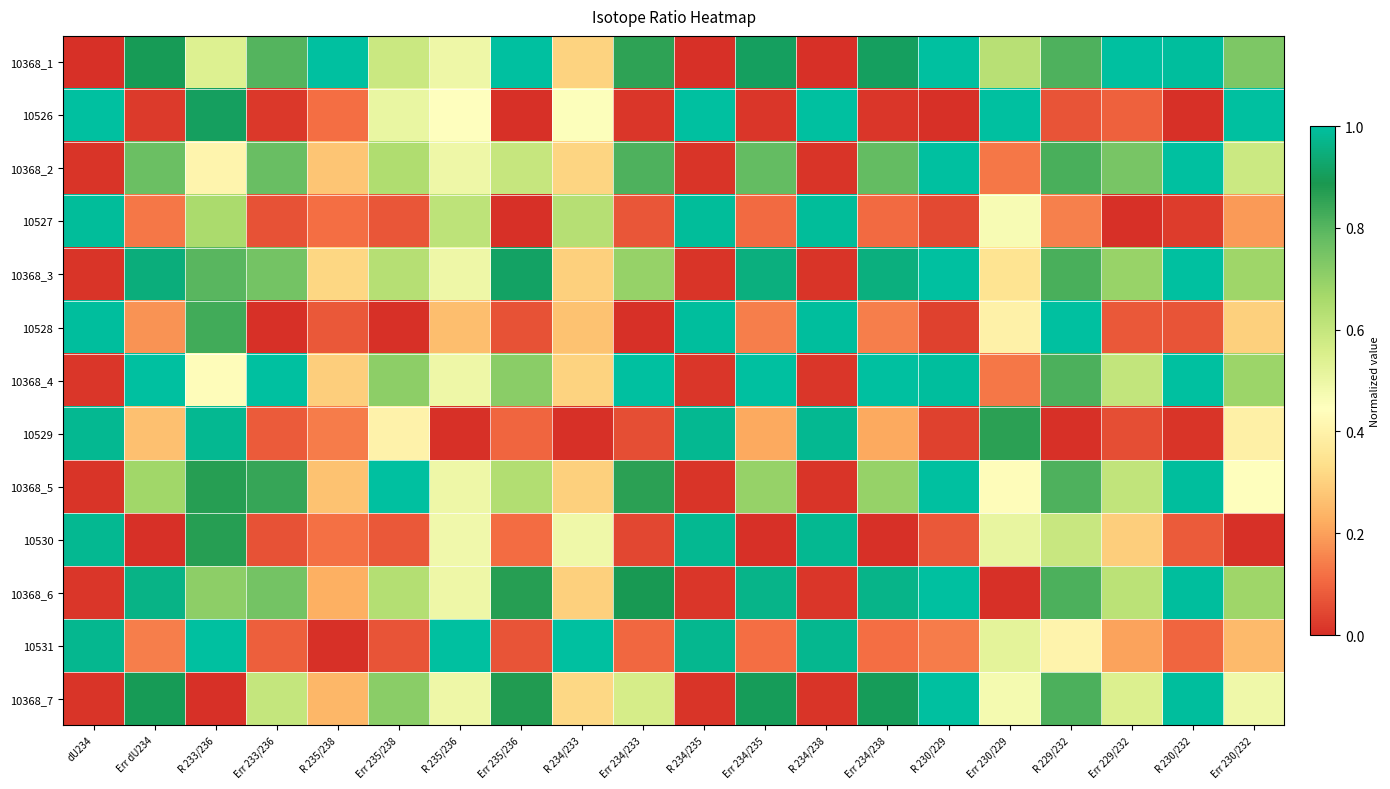

Rank the series at Err 233/236 from lowest to highest value.

10528, 10526, 10530, 10527, 10529, 10531, 10368_7, 10368_3, 10368_6, 10368_2, 10368_1, 10368_5, 10368_4